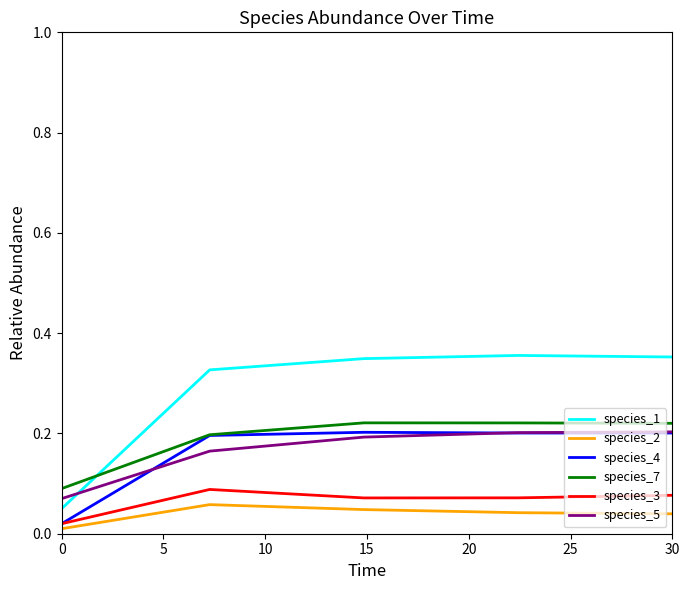

True or false: species_2 and species_1 cross at least once.

False